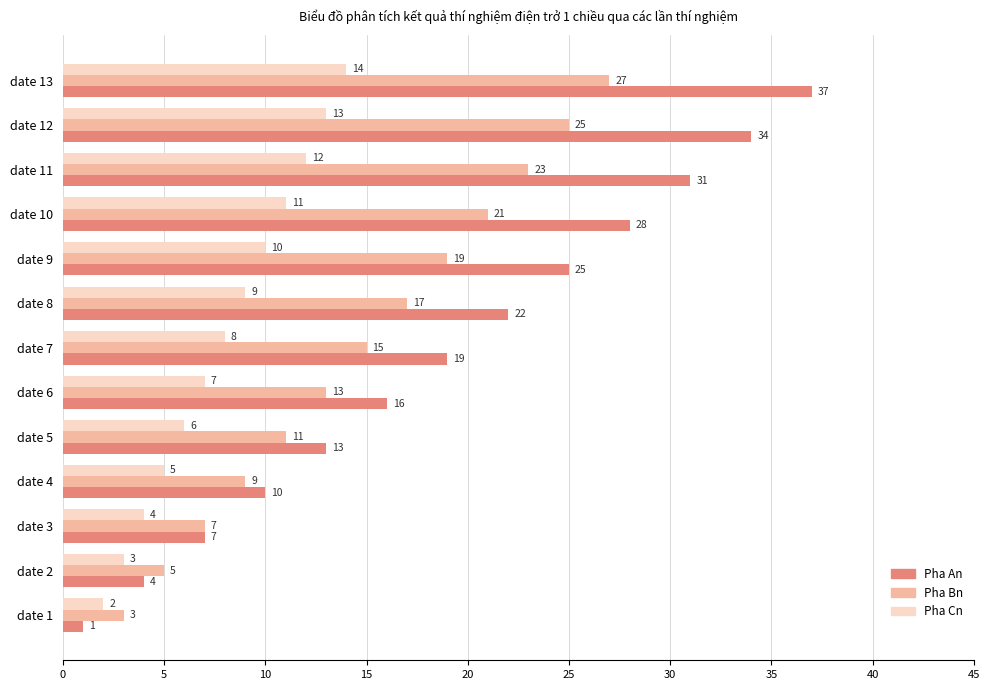

What is the maximum value shown in the chart?

37